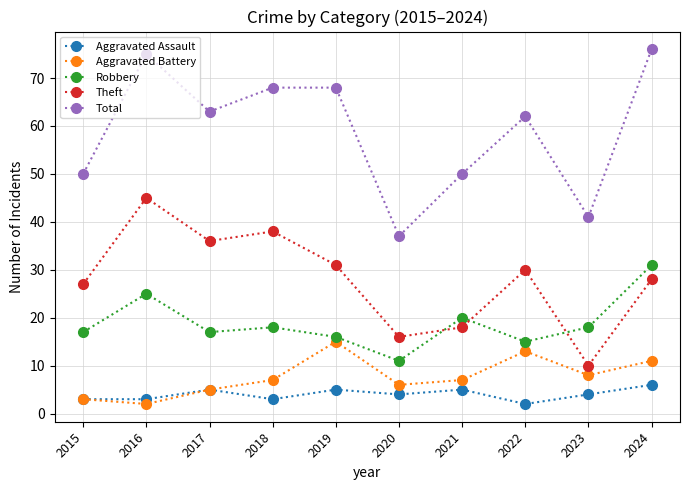

True or false: Total and Robbery cross at least once.

False